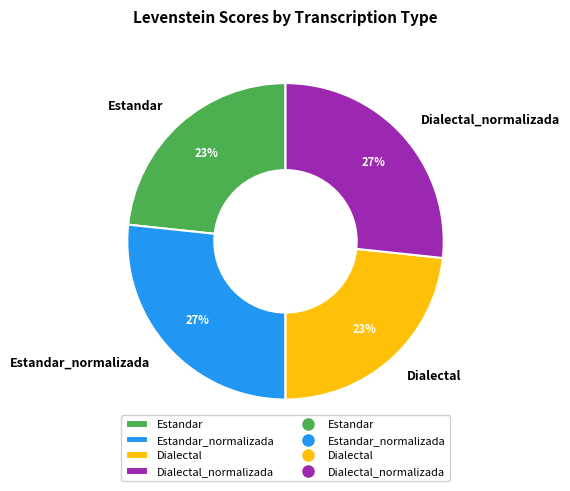

What percentage is the Dialectal slice, to the nearest percent?

23%